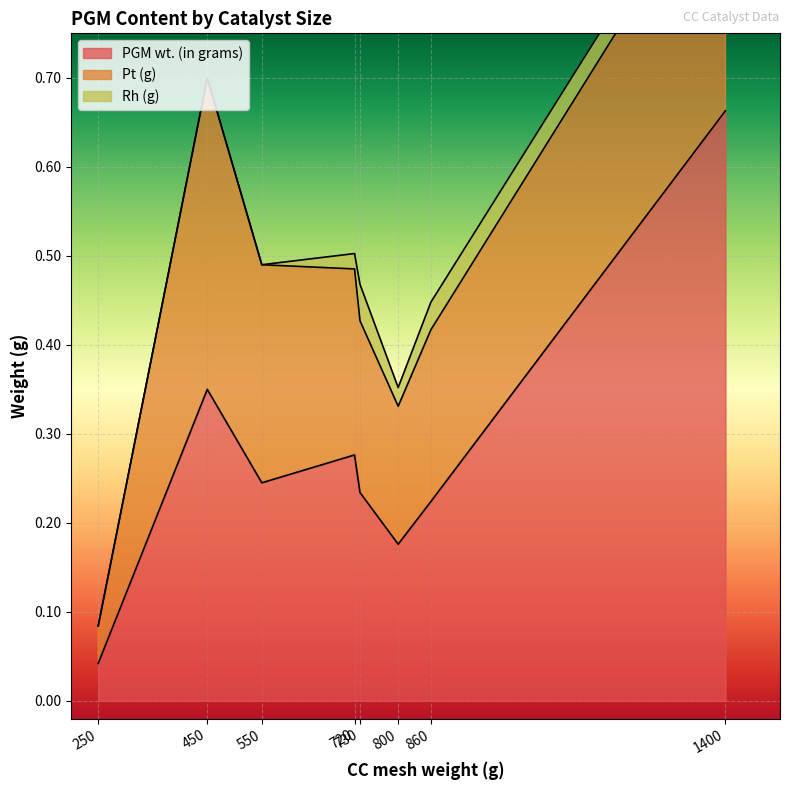

Where is Pt (g) nearest to the value 0?

250